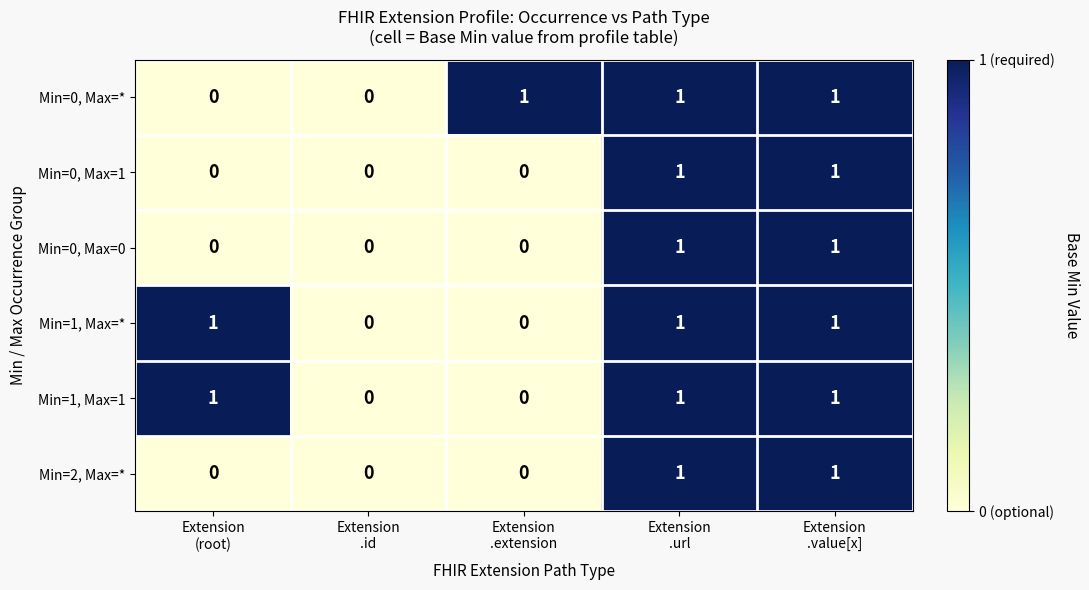

Reading left to right, extract all data points from this chart.

Min=0, Max=*: 0	0	1	1	1
Min=0, Max=1: 0	0	0	1	1
Min=0, Max=0: 0	0	0	1	1
Min=1, Max=*: 1	0	0	1	1
Min=1, Max=1: 1	0	0	1	1
Min=2, Max=*: 0	0	0	1	1